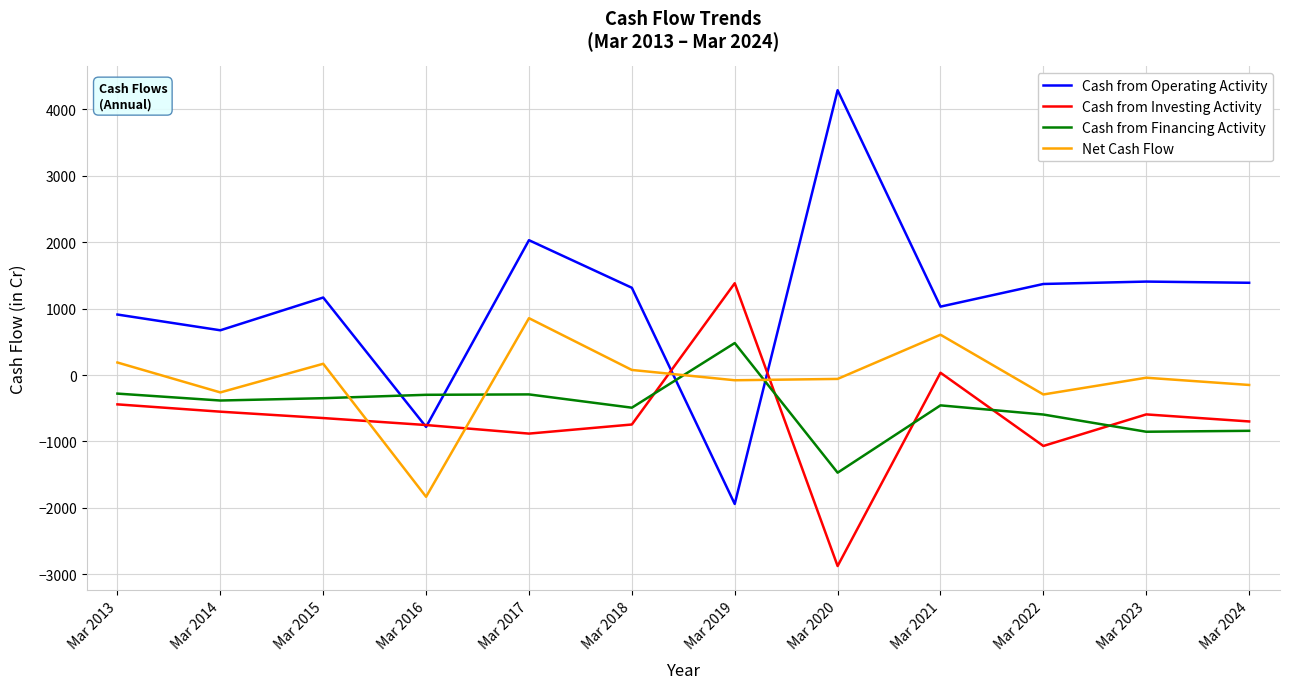

What is the minimum value shown in the chart?

-2875